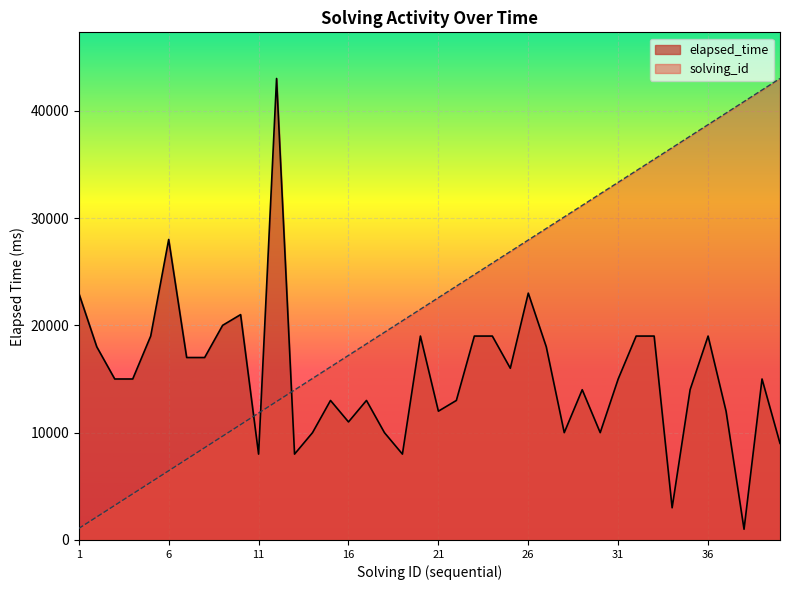

List the series in order of their peak value, lowest first.

solving_id, elapsed_time